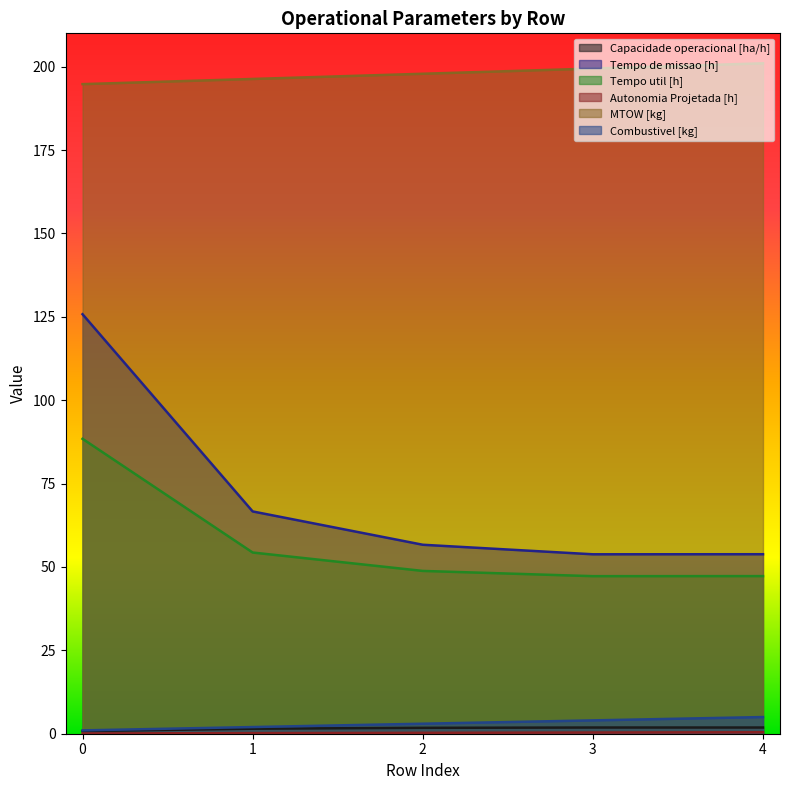

Does the chart have visible grid lines?

No